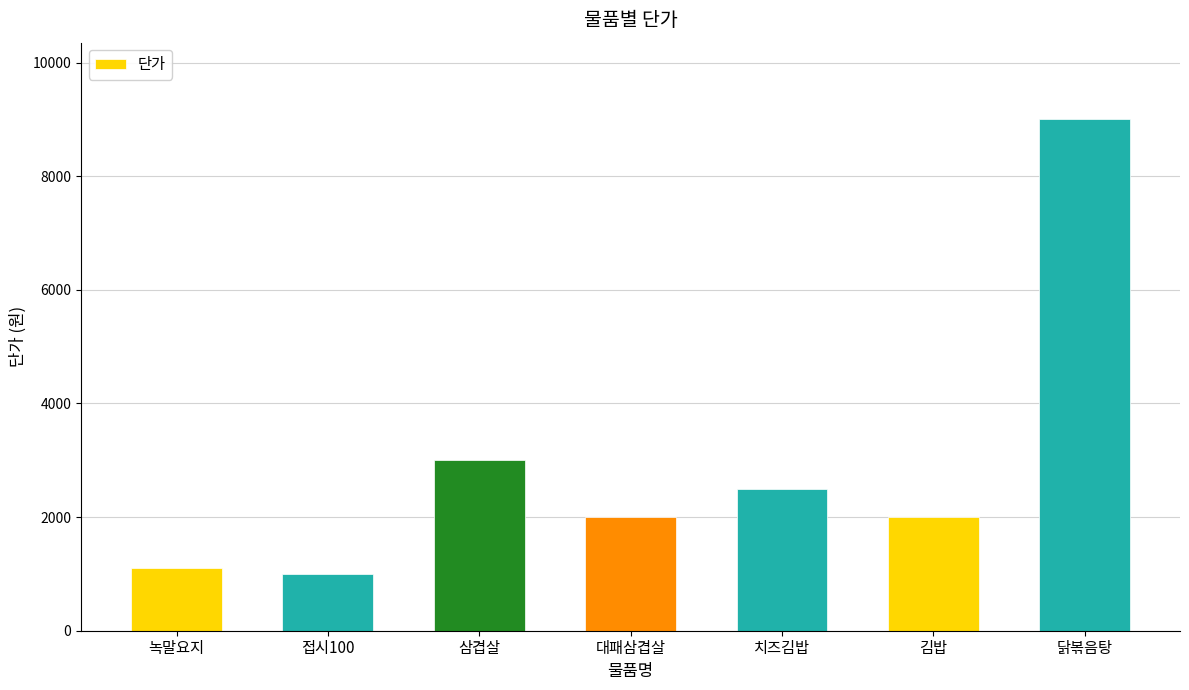

The value at 김밥 is 2000. True or false?

True